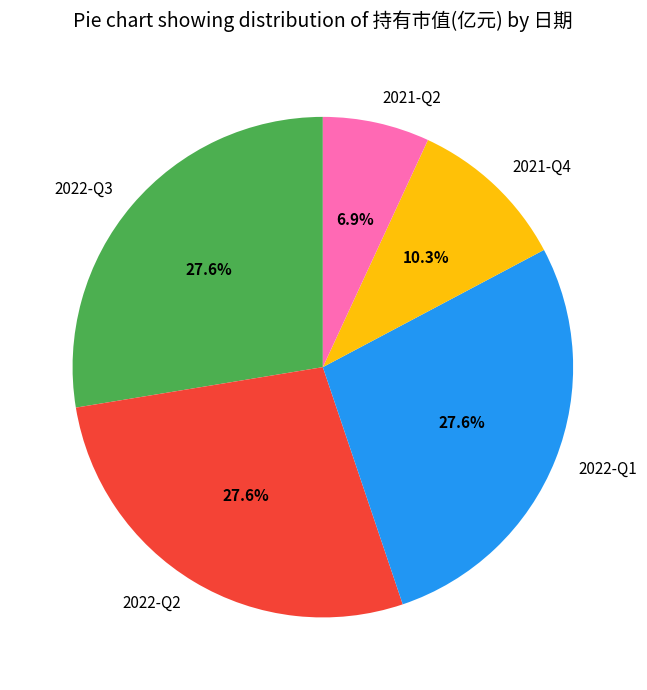

To the nearest percent, what is the combined percentage of 2022-Q2 and 2022-Q3?

55%